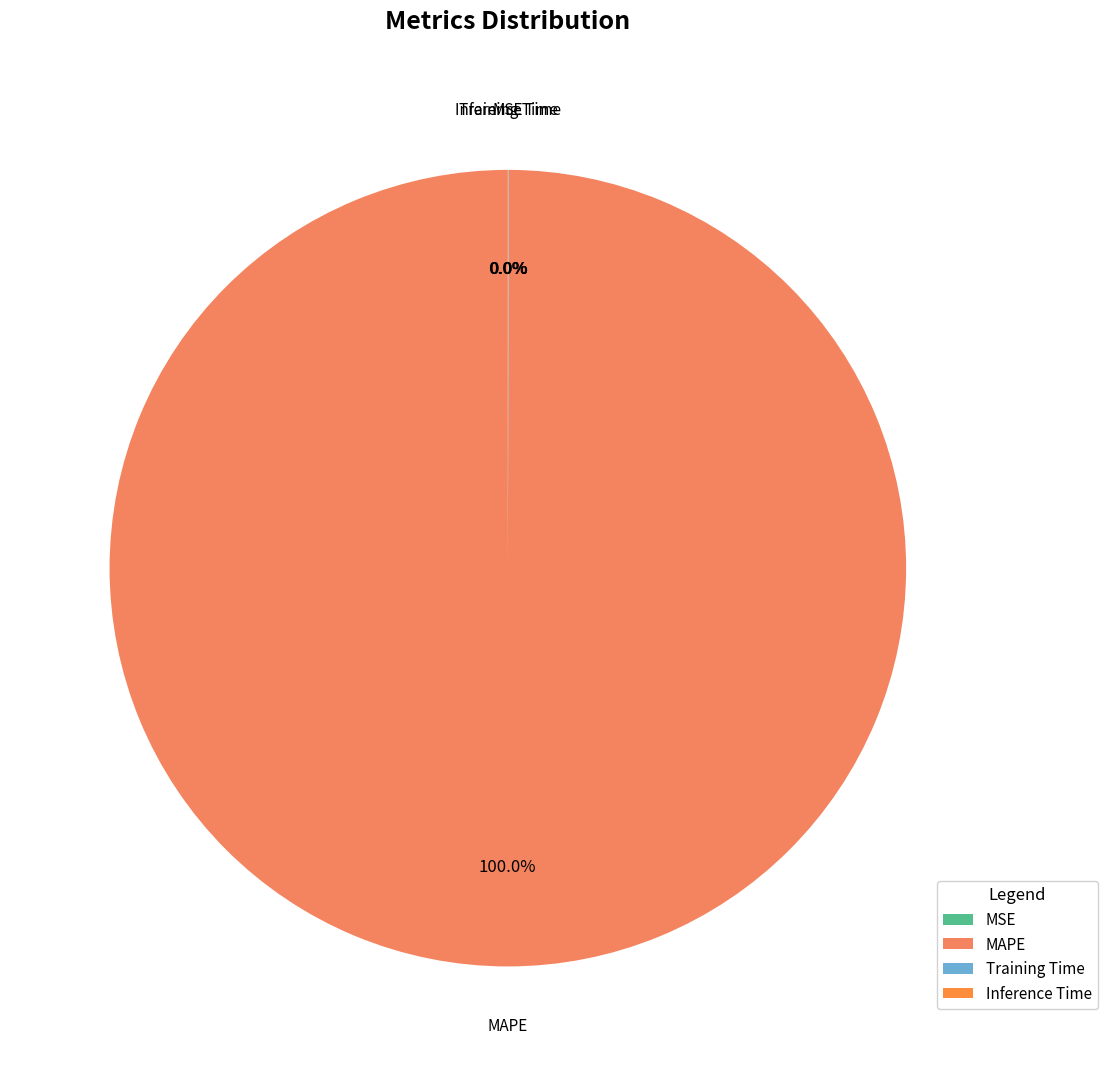

Which slice is the largest?

MAPE